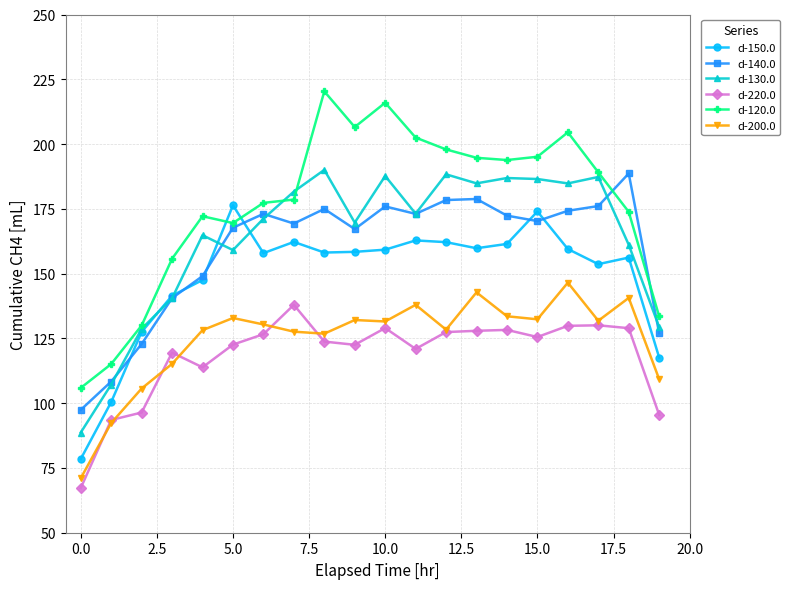

True or false: d-200.0 and d-130.0 intersect in this chart.

False